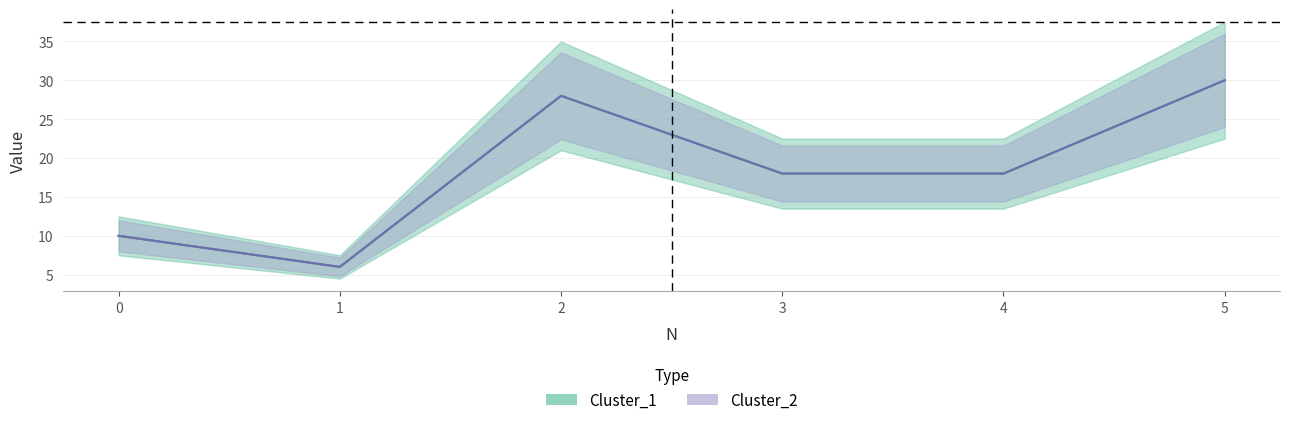

What is the total value across all series at 5?

60